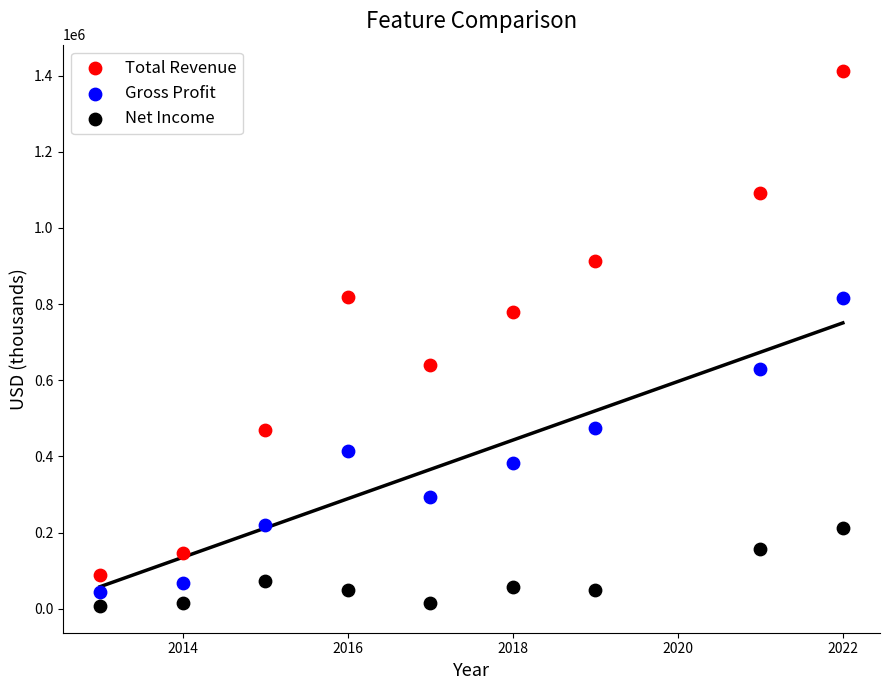

Which series contains the highest Y value?

Total Revenue